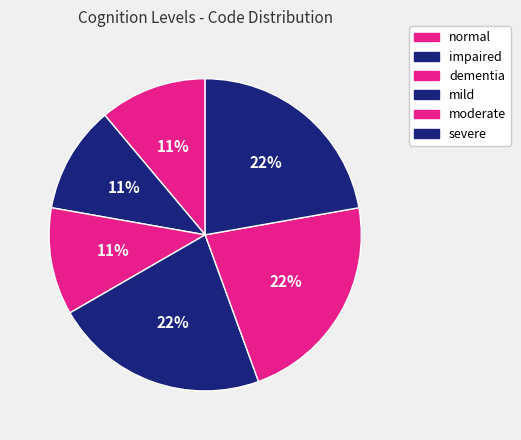

How many segments does this pie chart have?

6